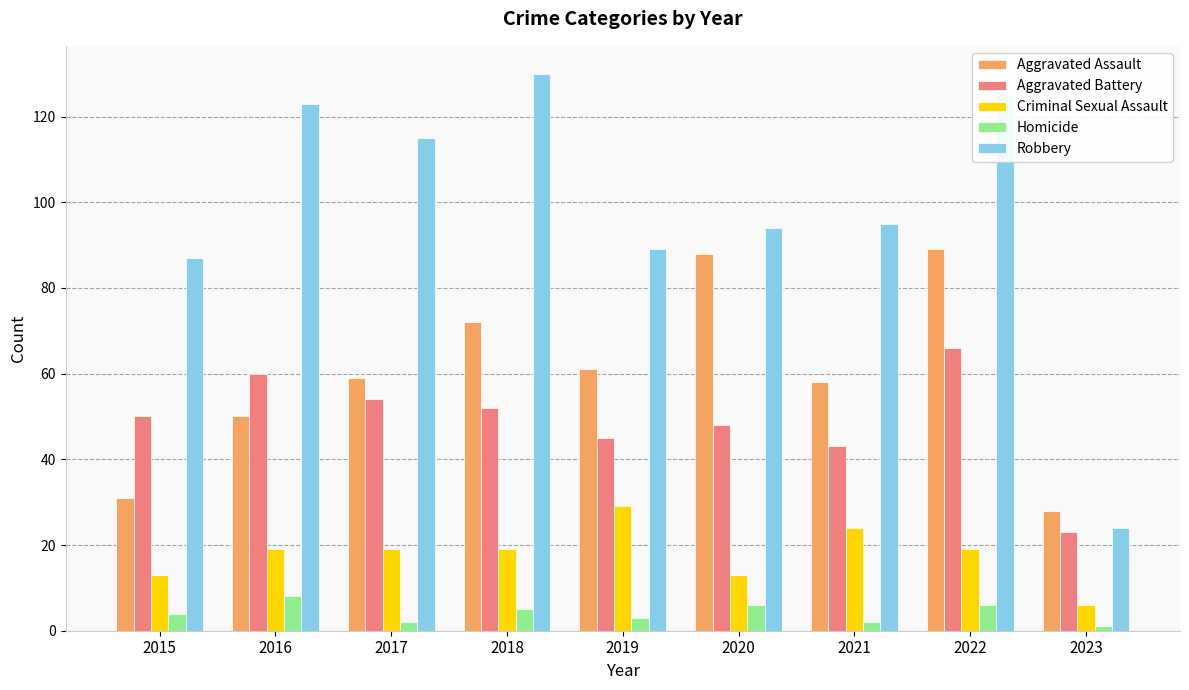

Reading right to left, extract all data points from this chart.

Aggravated Assault: 28	89	58	88	61	72	59	50	31
Aggravated Battery: 23	66	43	48	45	52	54	60	50
Criminal Sexual Assault: 6	19	24	13	29	19	19	19	13
Homicide: 1	6	2	6	3	5	2	8	4
Robbery: 24	125	95	94	89	130	115	123	87